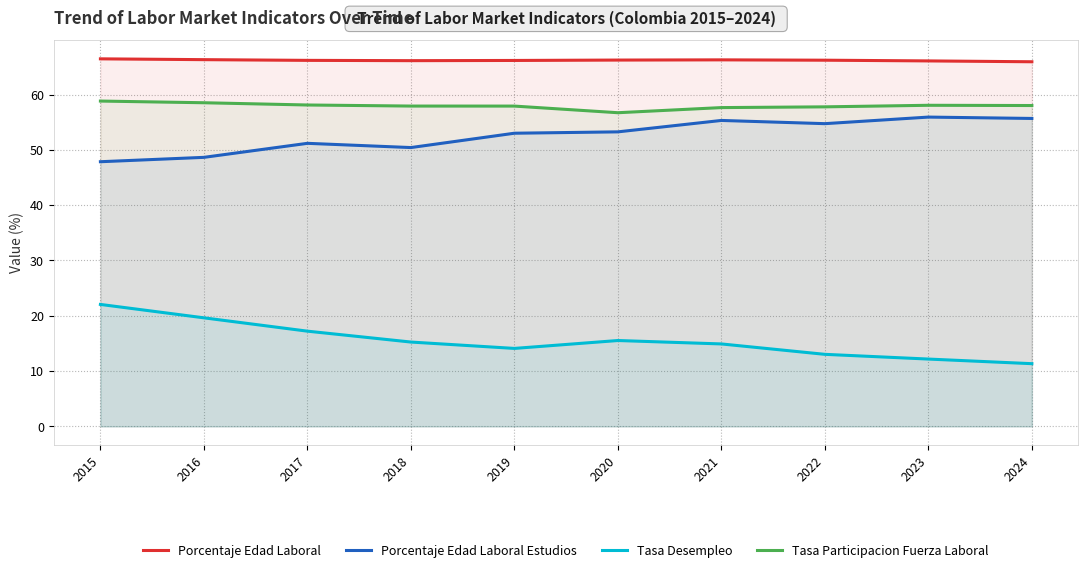

What is the spread (max minus min) of values at 2016?

46.7